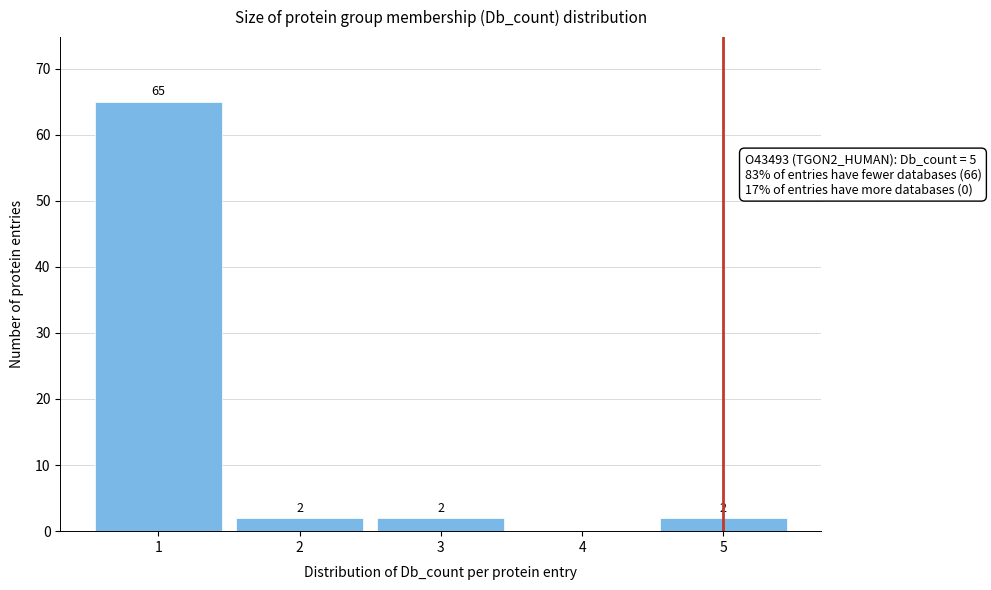

Reading left to right, list all the values displayed in this chart.

1=65	2=2	3=2	4=0	5=2